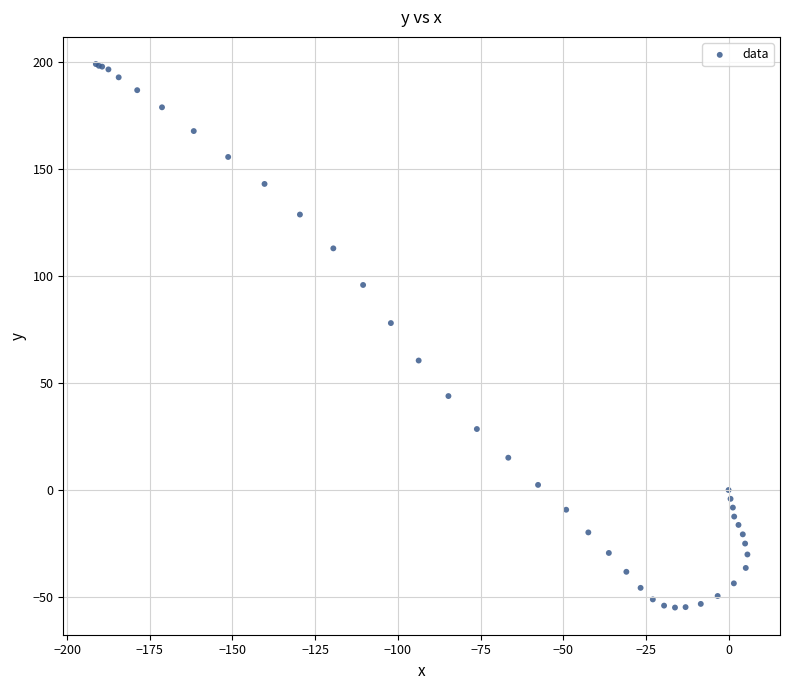

What Y value in the scatter plot is closest to 72?

78.0